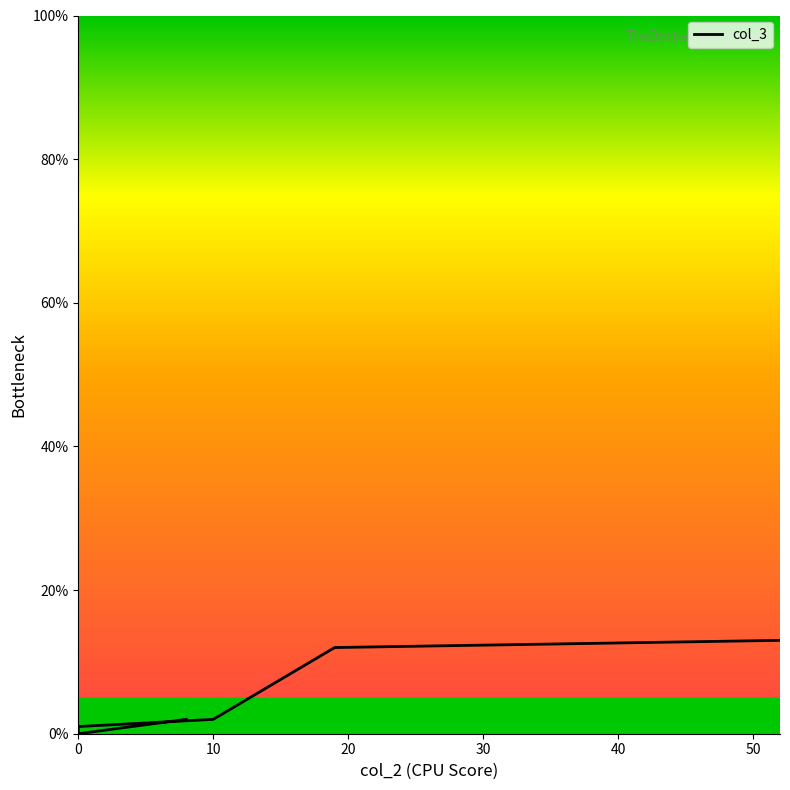

Reading left to right, list all the values displayed in this chart.

2	0	1	2	12	13